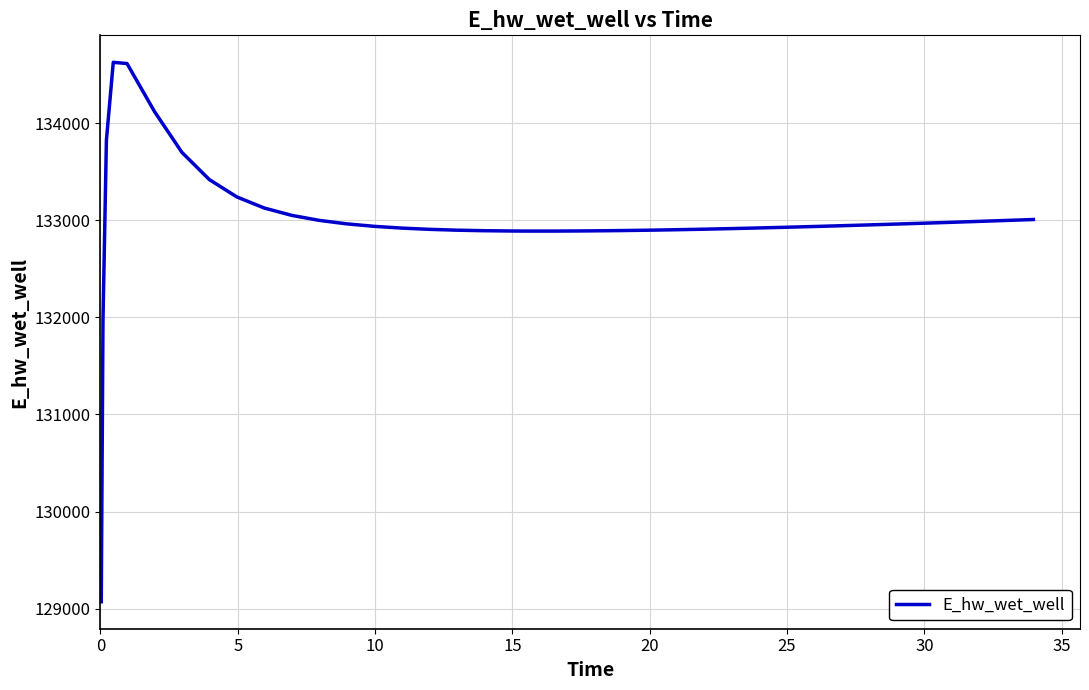

What is the maximum value shown in the chart?

134627.9